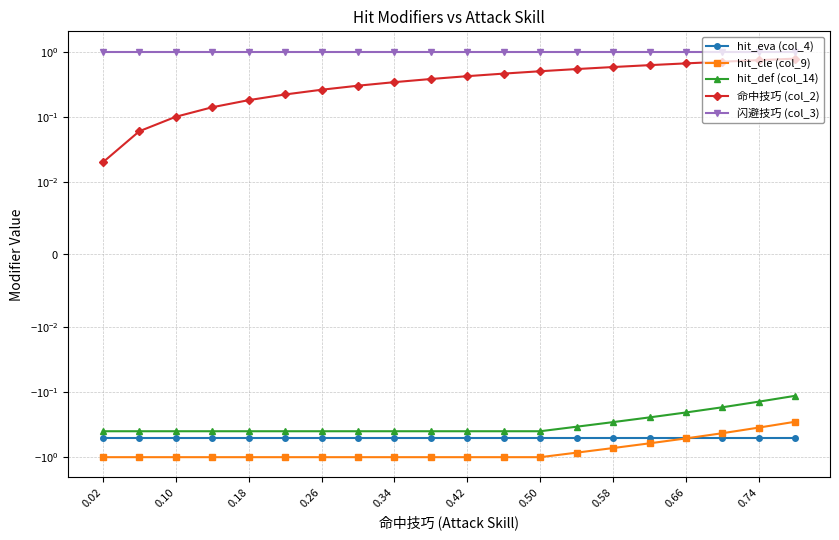

True or false: hit_cle (col_9) has more than 1 interior local peaks.

False